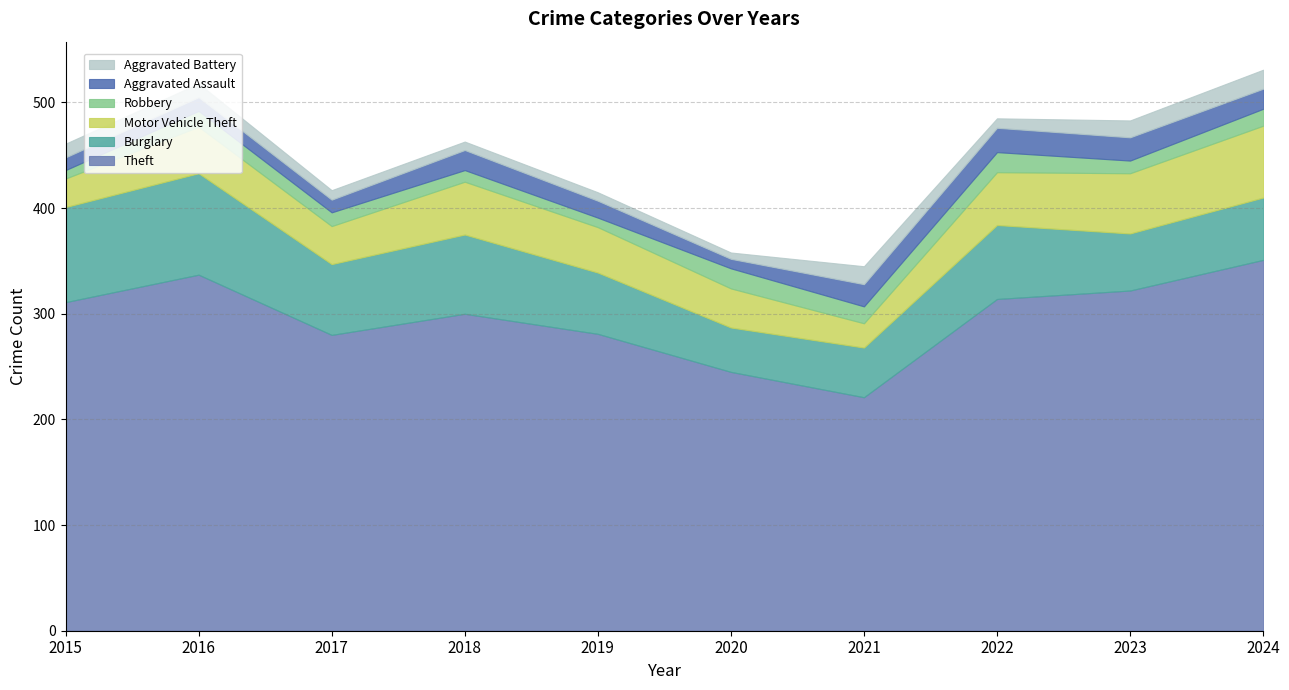

What is the sum of all Motor Vehicle Theft values?

435